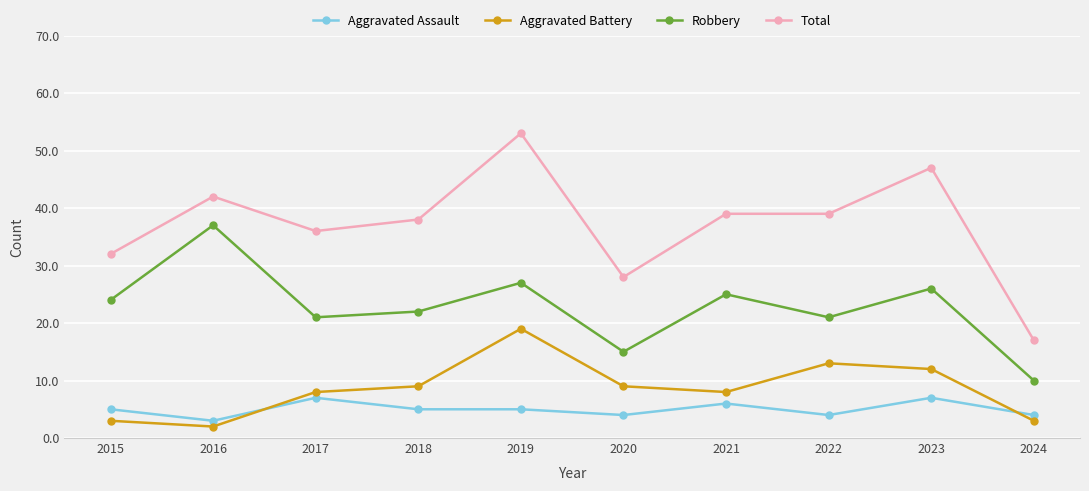

At how many categories does at least one series exceed 20?

9